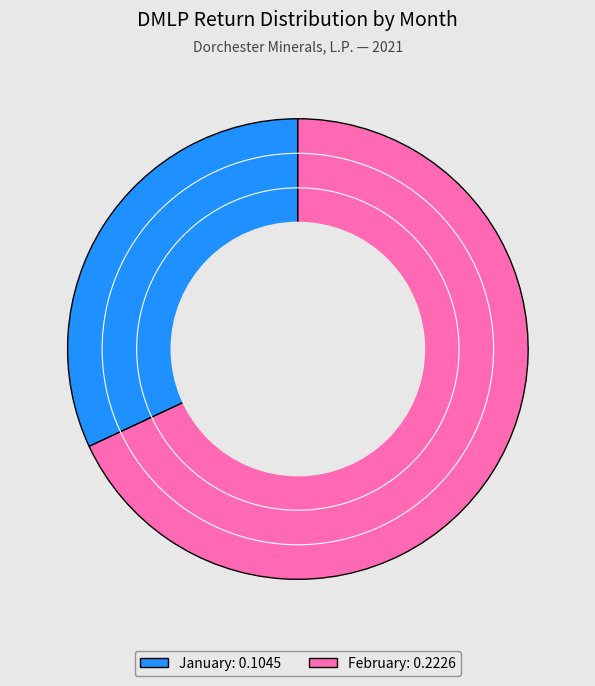

Is there a majority slice in this chart?

Yes